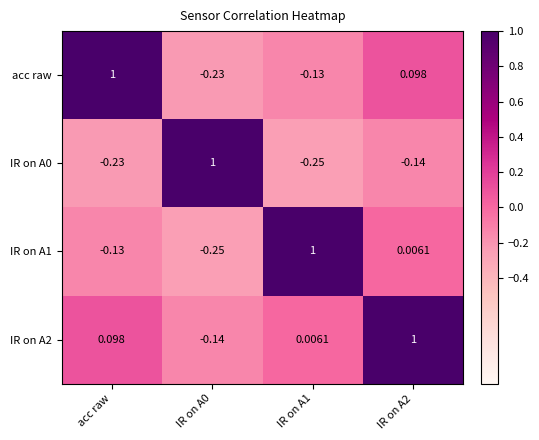

Is the value of IR on A0 at IR on A1 greater than the value of IR on A1 at IR on A2?

No